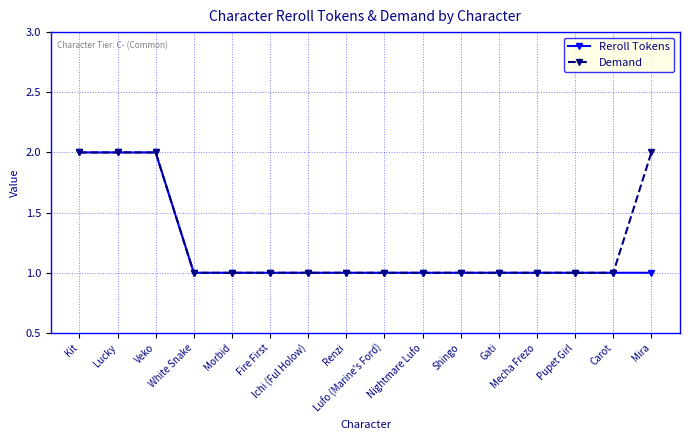

What is the value of the Reroll Tokens point at the 4th from the left?

1